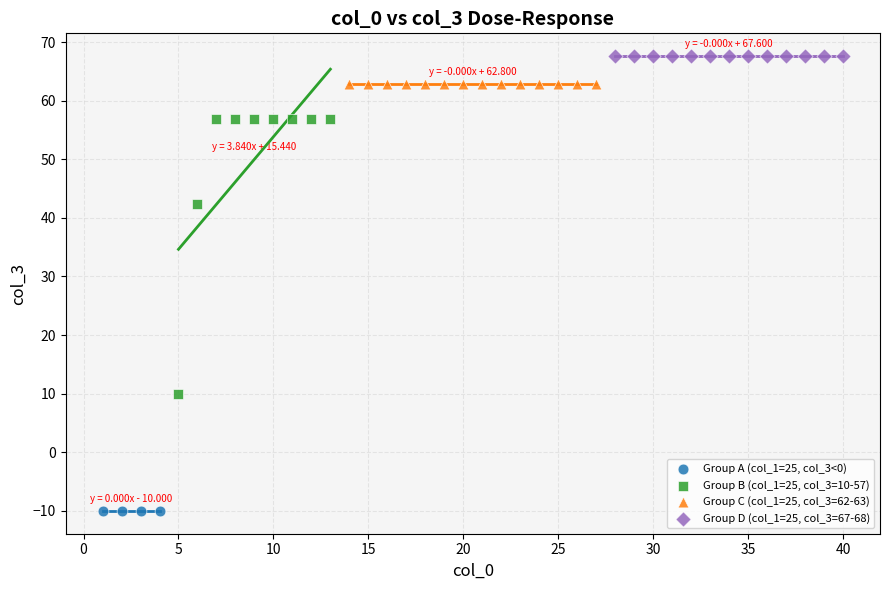

Which series contains the highest Y value?

Group D (col_1=25, col_3=67-68)